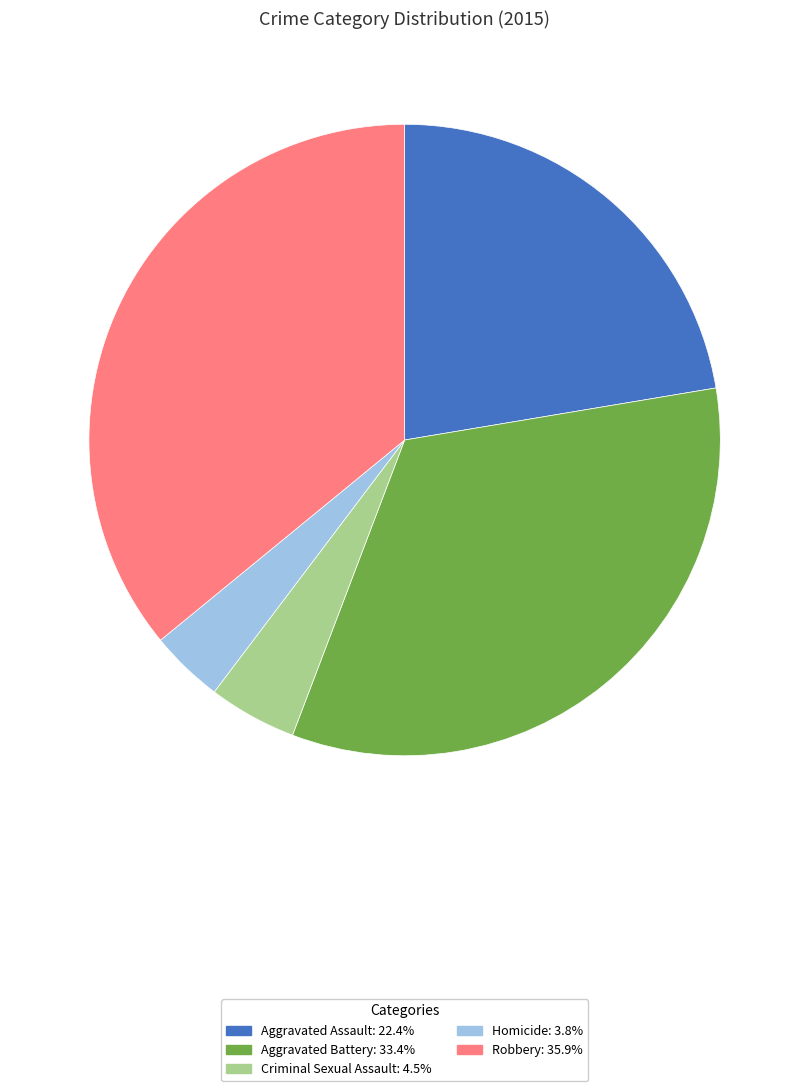

Which category has the smallest portion of the pie?

Homicide